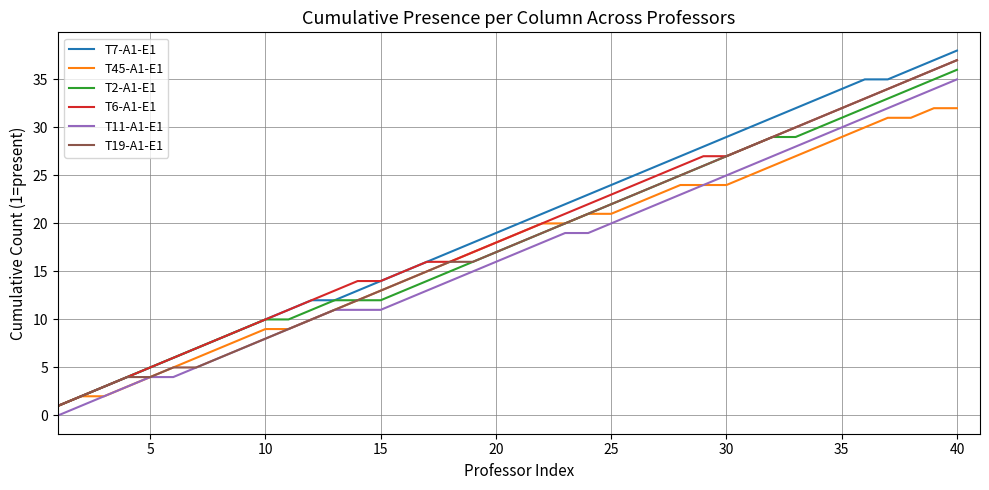

Which series has the widest spread of values?

T7-A1-E1